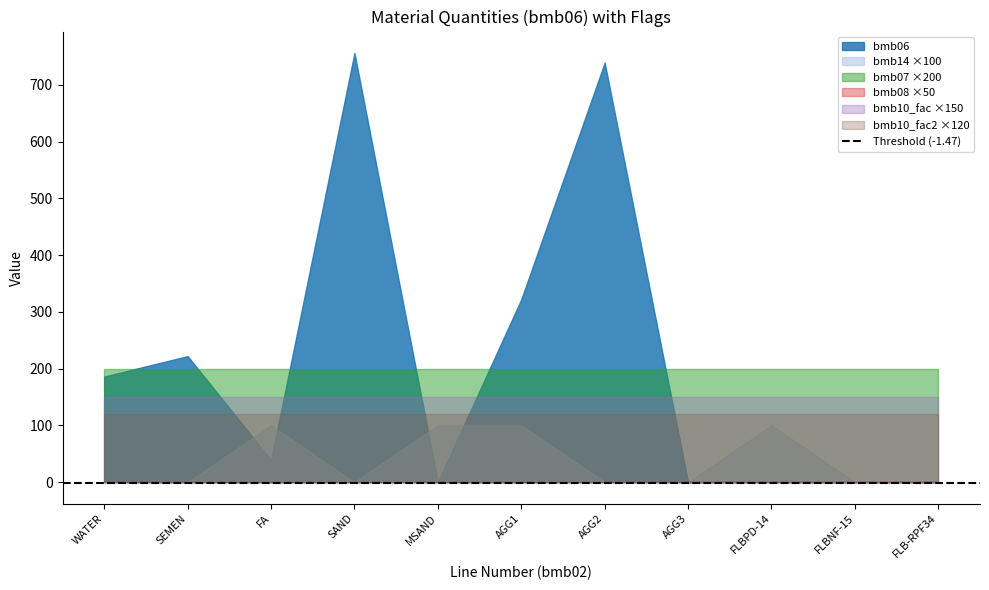

What is the value of the bmb07 point at the 1st from the left?

1.0